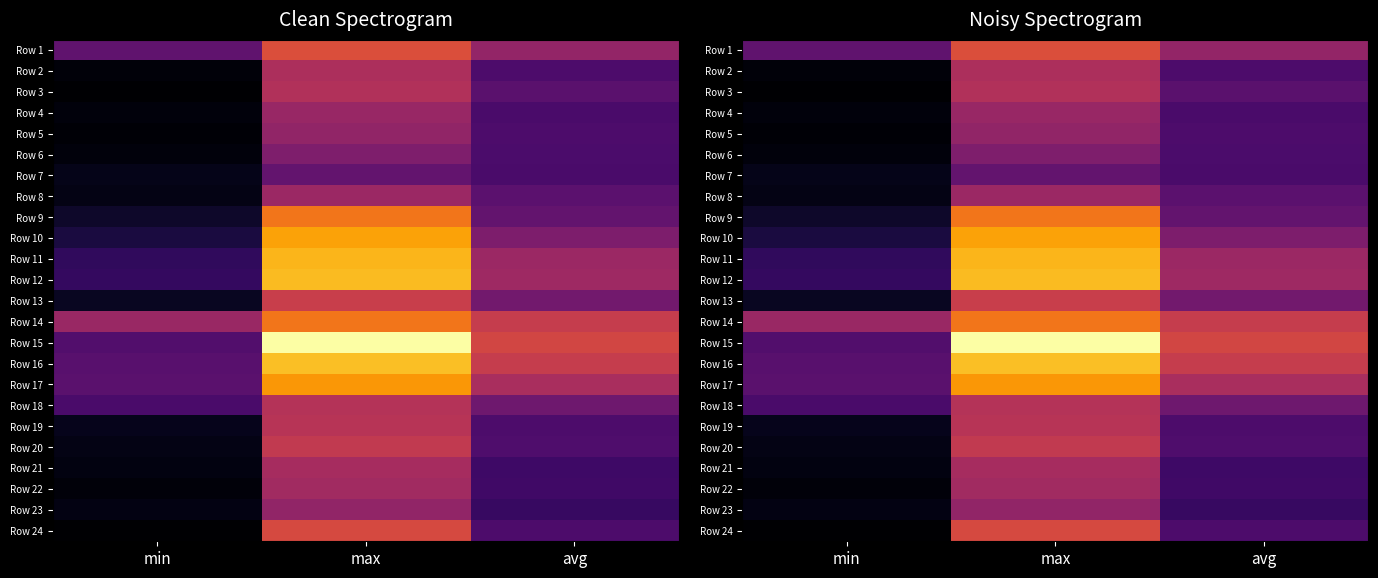

Is it true that Row 21 equals 2817.7 at avg?

False